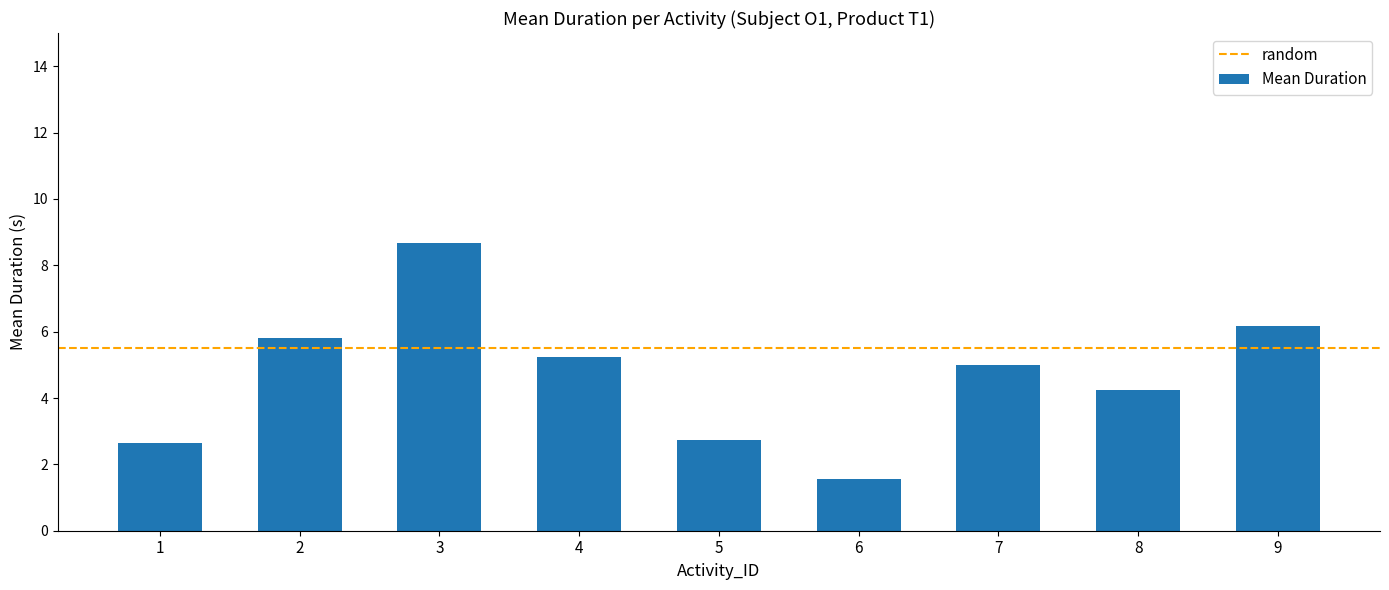

Reading left to right, list all the values displayed in this chart.

2.6	5.8	8.7	5.2	2.7	1.6	5.0	4.2	6.2